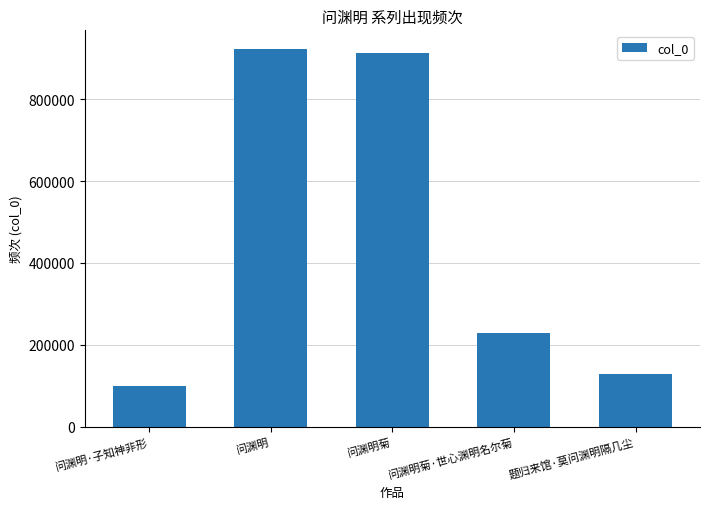

Rank the categories by value from lowest to highest.

问渊明·子知神非形, 题归来馆·莫问渊明隔几尘, 问渊明菊·世心渊明名尔菊, 问渊明菊, 问渊明